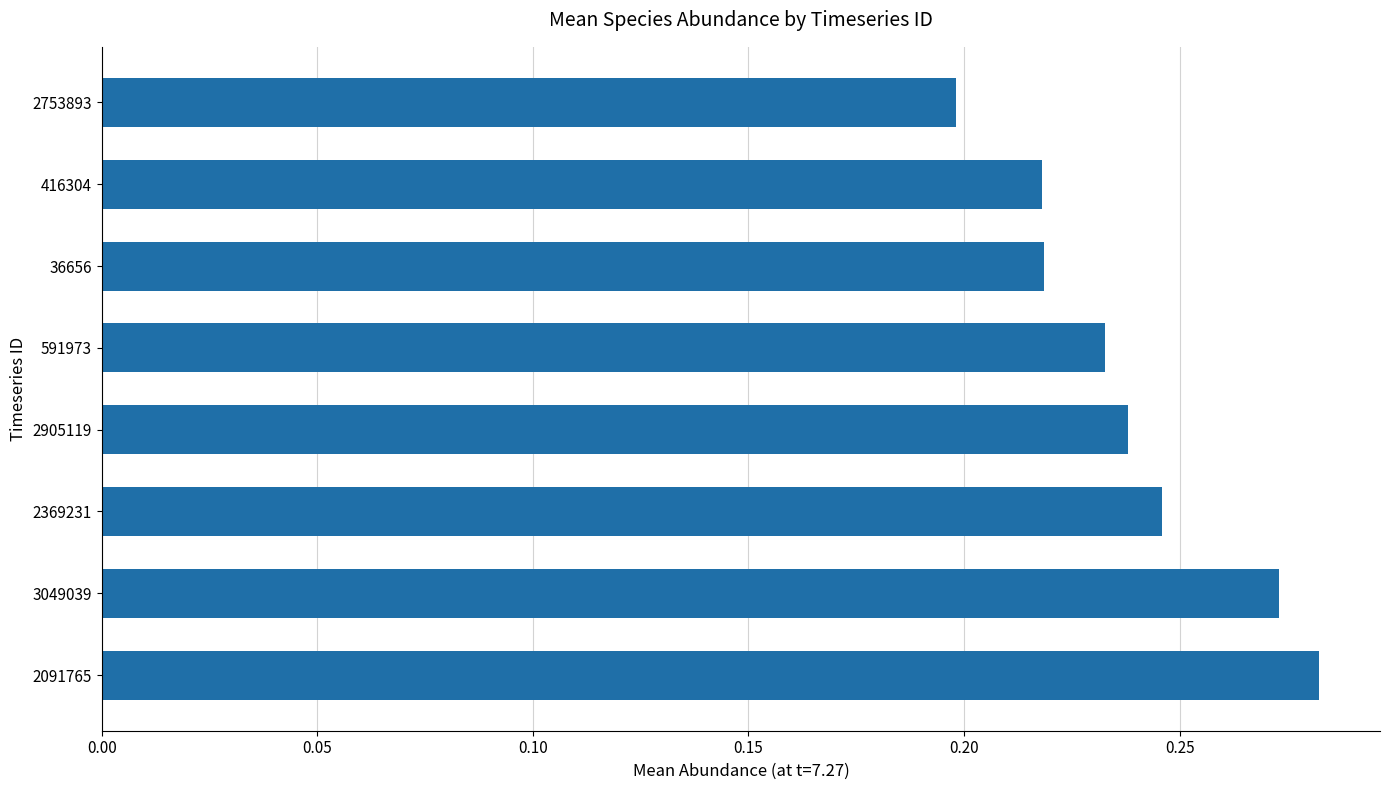

At which label is the value closest to 0?

2753893